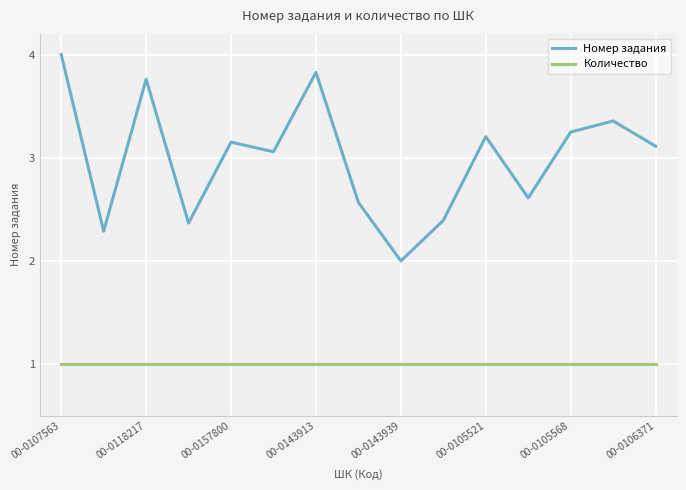

Rank the series by their maximum value, from highest to lowest.

Номер задания, Количество